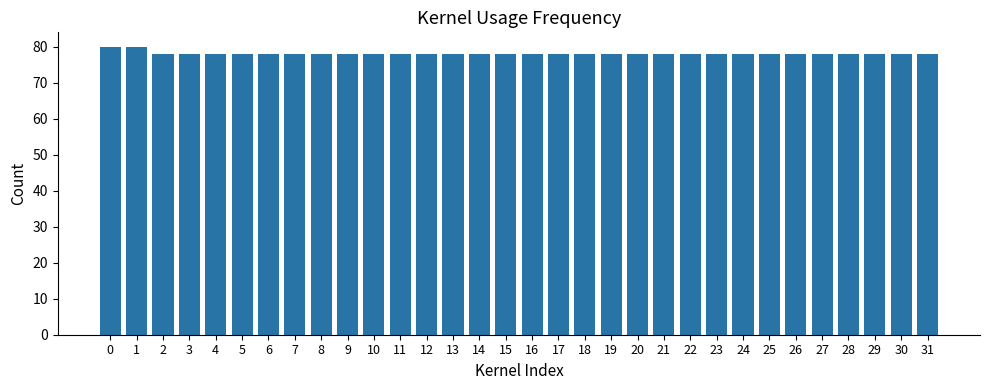

What is the minimum value shown in the chart?

78